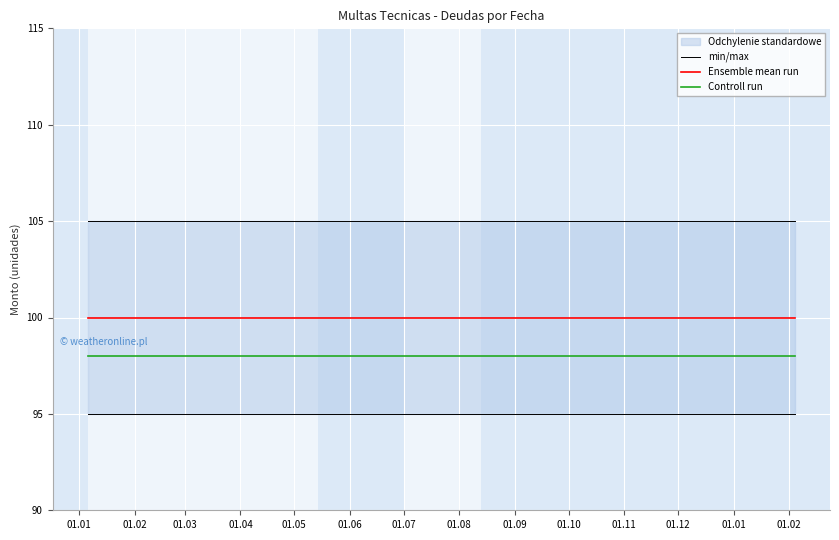

True or false: min/max and Controll run cross at least once.

False